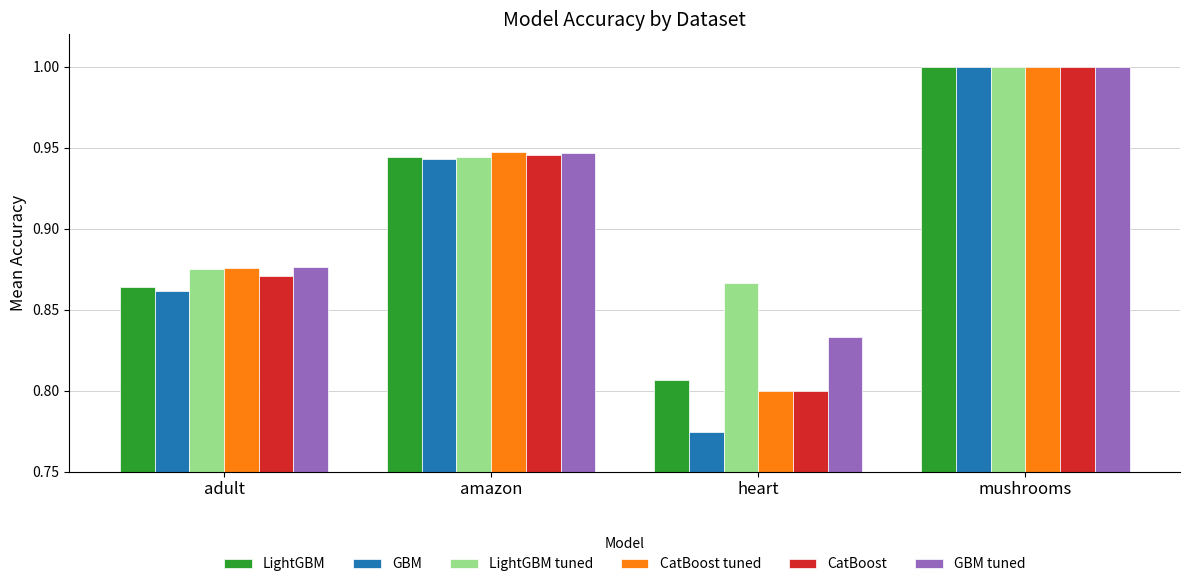

Which label corresponds to the largest value in the chart?

mushrooms